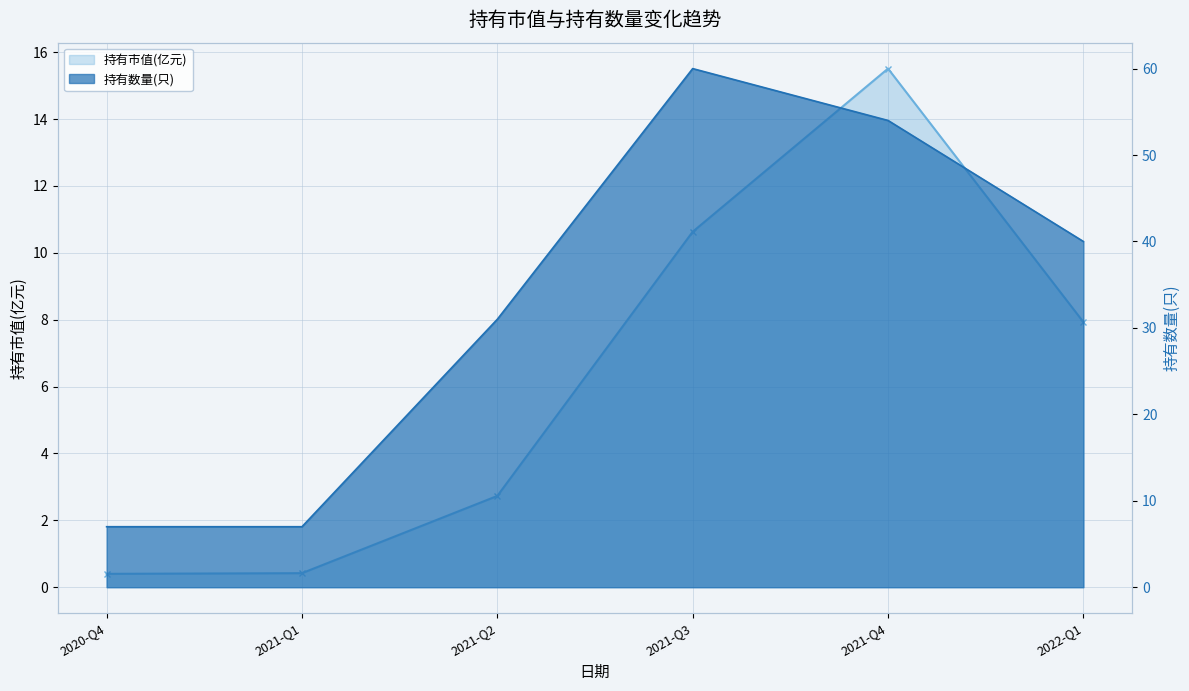

True or false: 持有数量(只) and 持有市值(亿元) cross at least once.

False